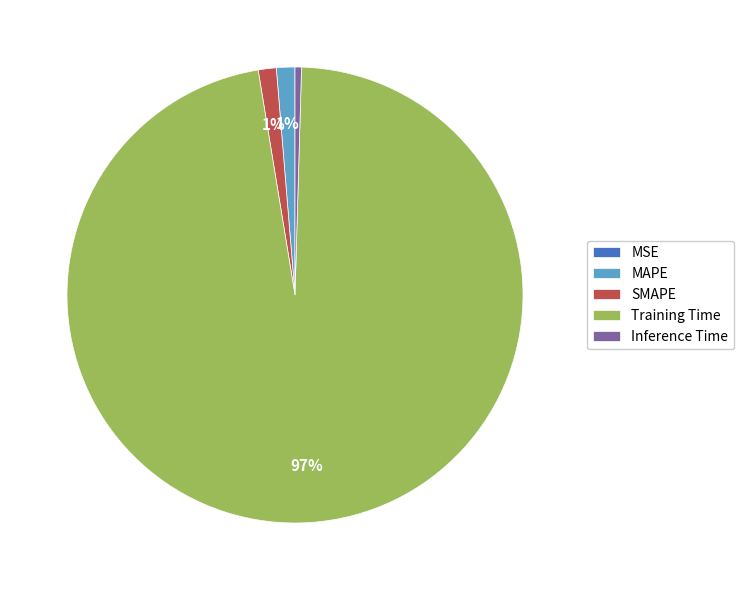

Which slice is the largest?

Training Time